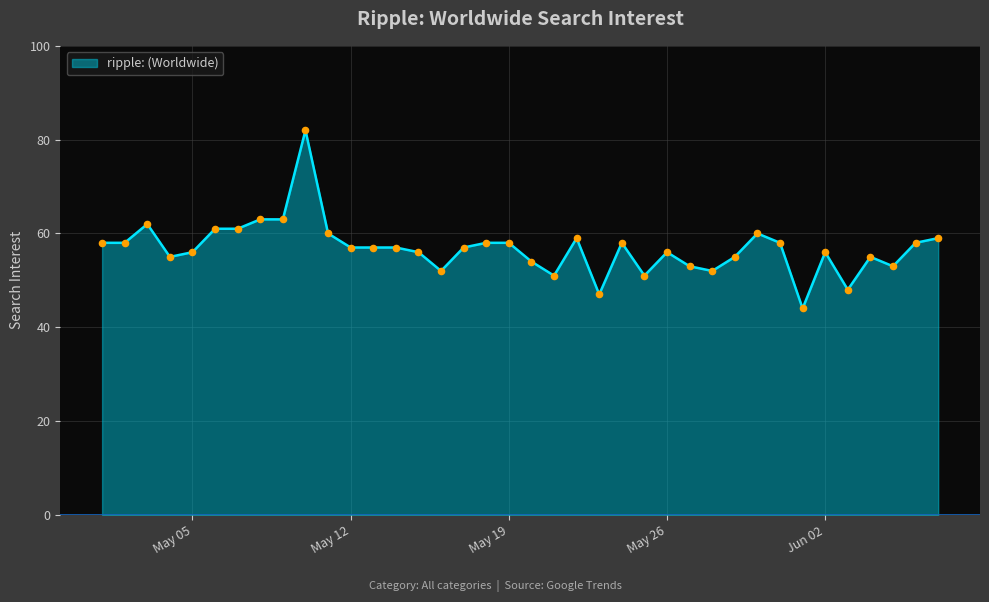

What is the smallest value displayed?

44